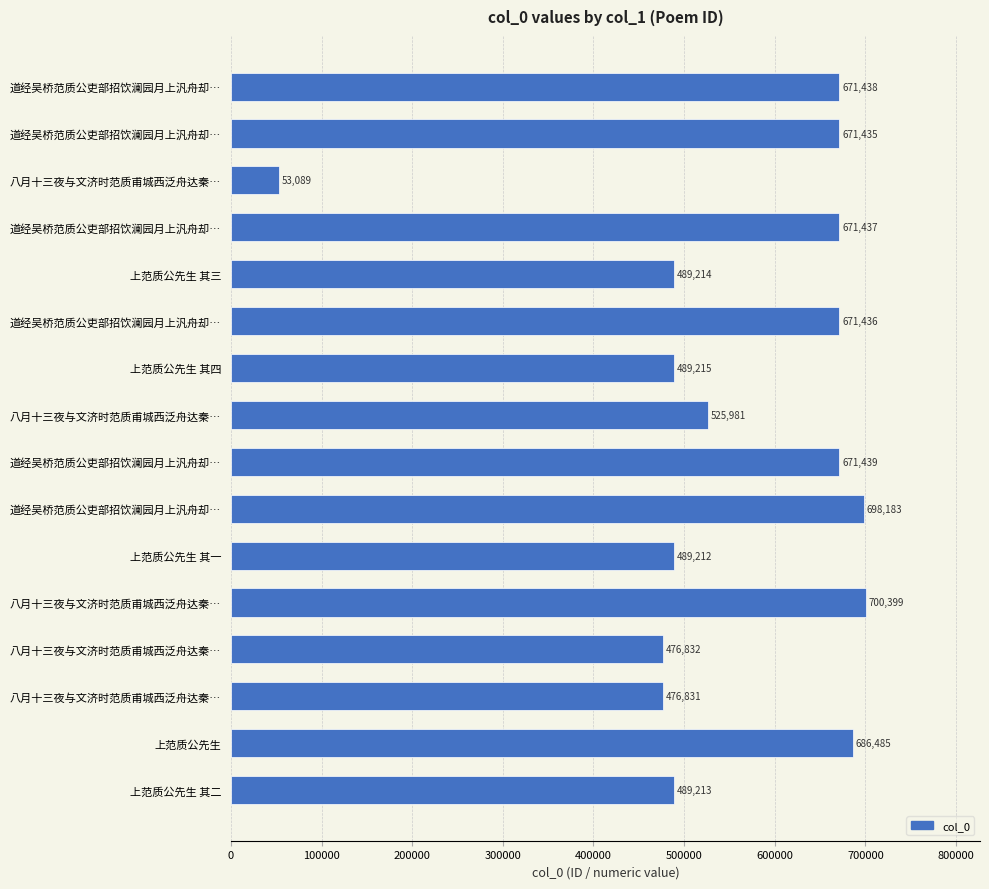

How many categories are shown in the chart?

16